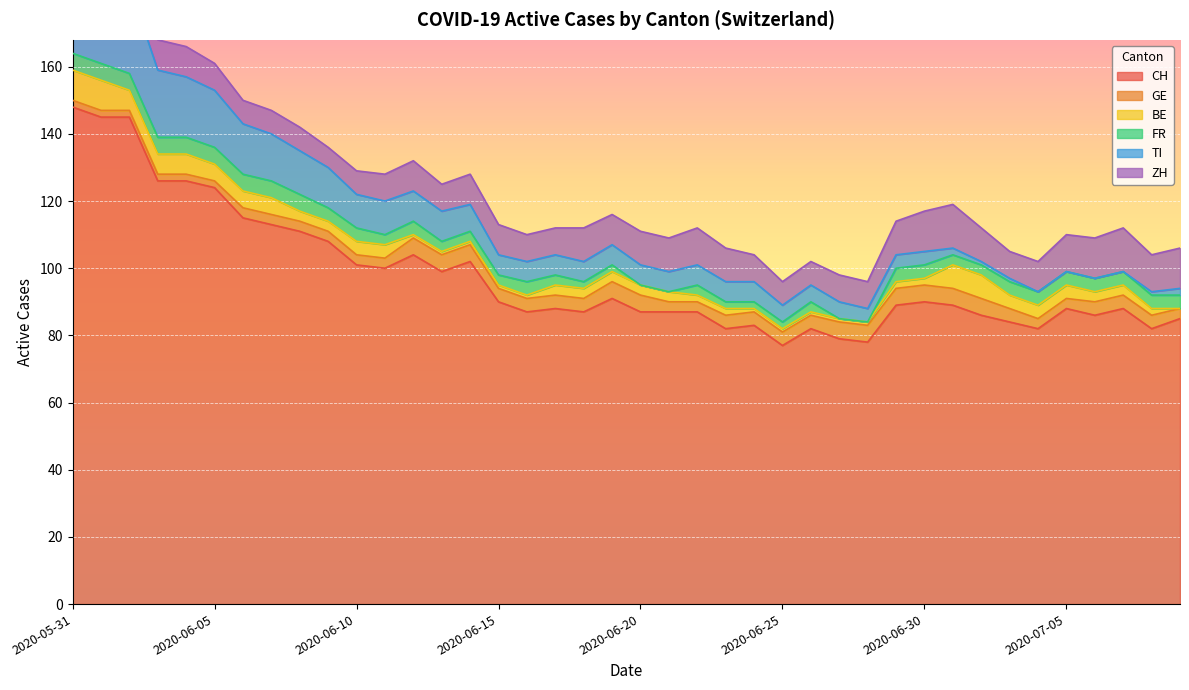

At which category is the sum across all series the highest?

2020-05-31